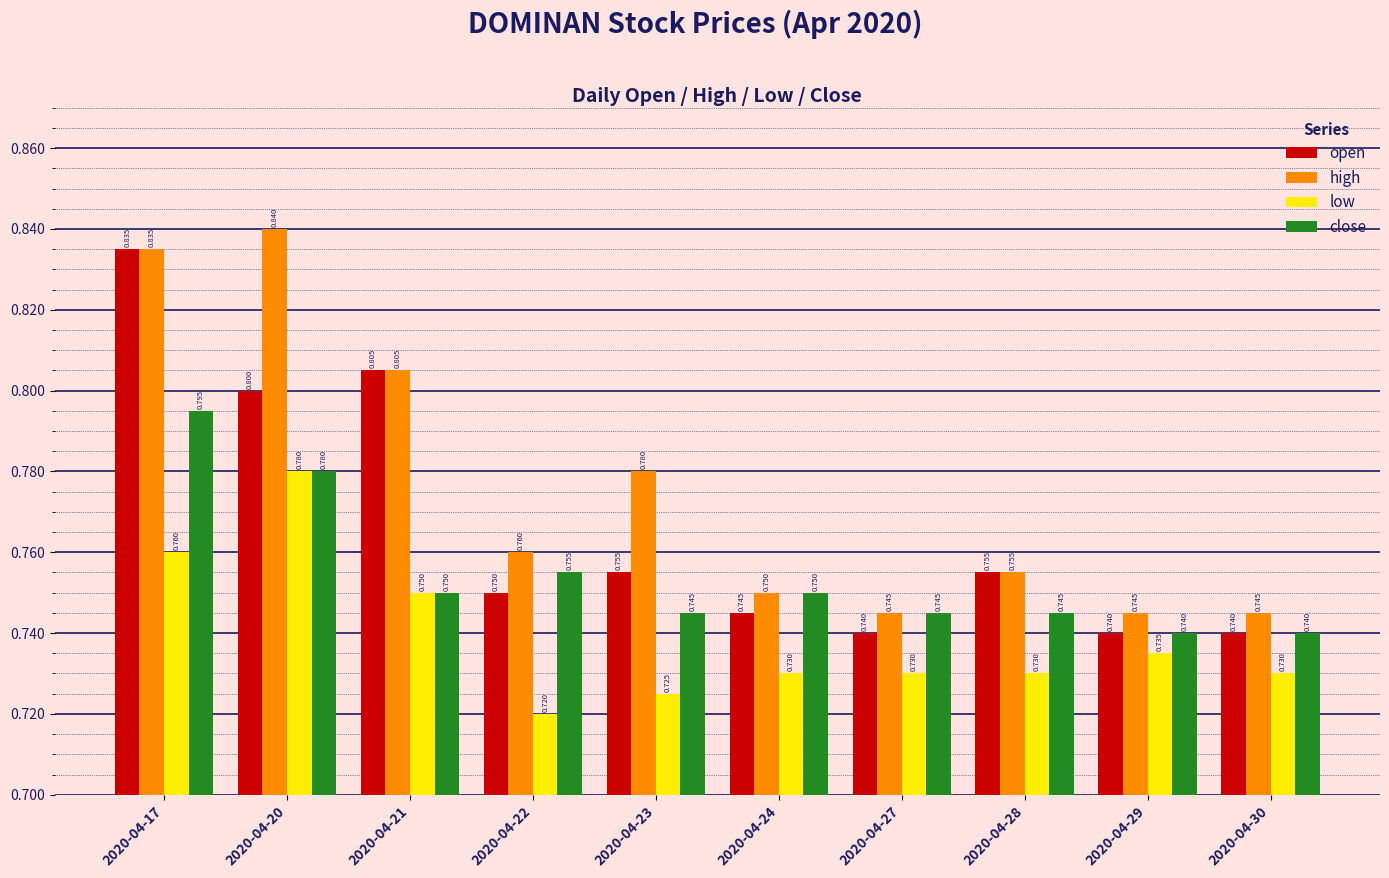

The value of open at 2020-04-28 is 0.8. True or false?

True